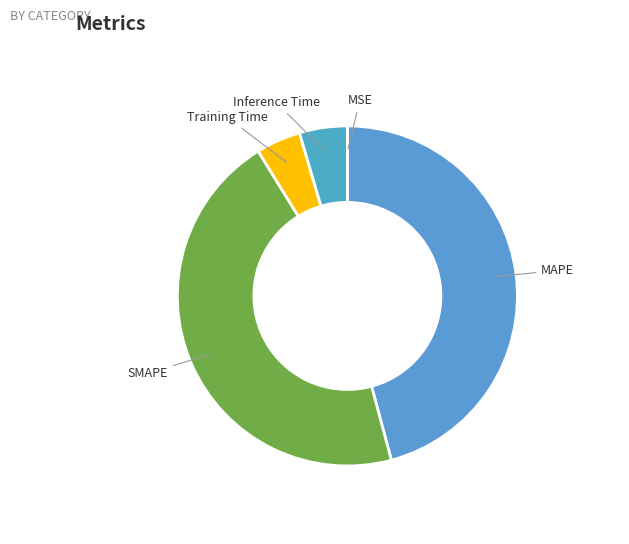

Is it true that Inference Time is 5% of the pie?

True